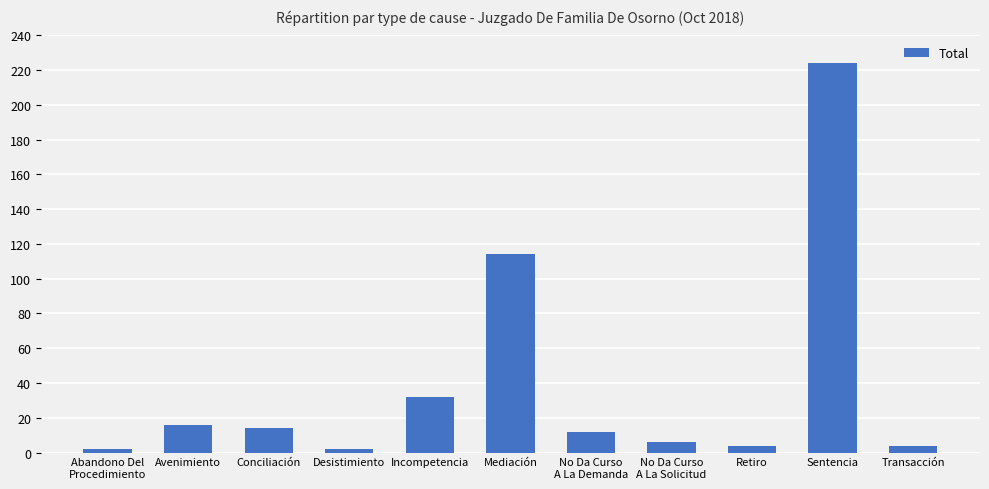

What value does the data have at Incompetencia, to the nearest 5?

30